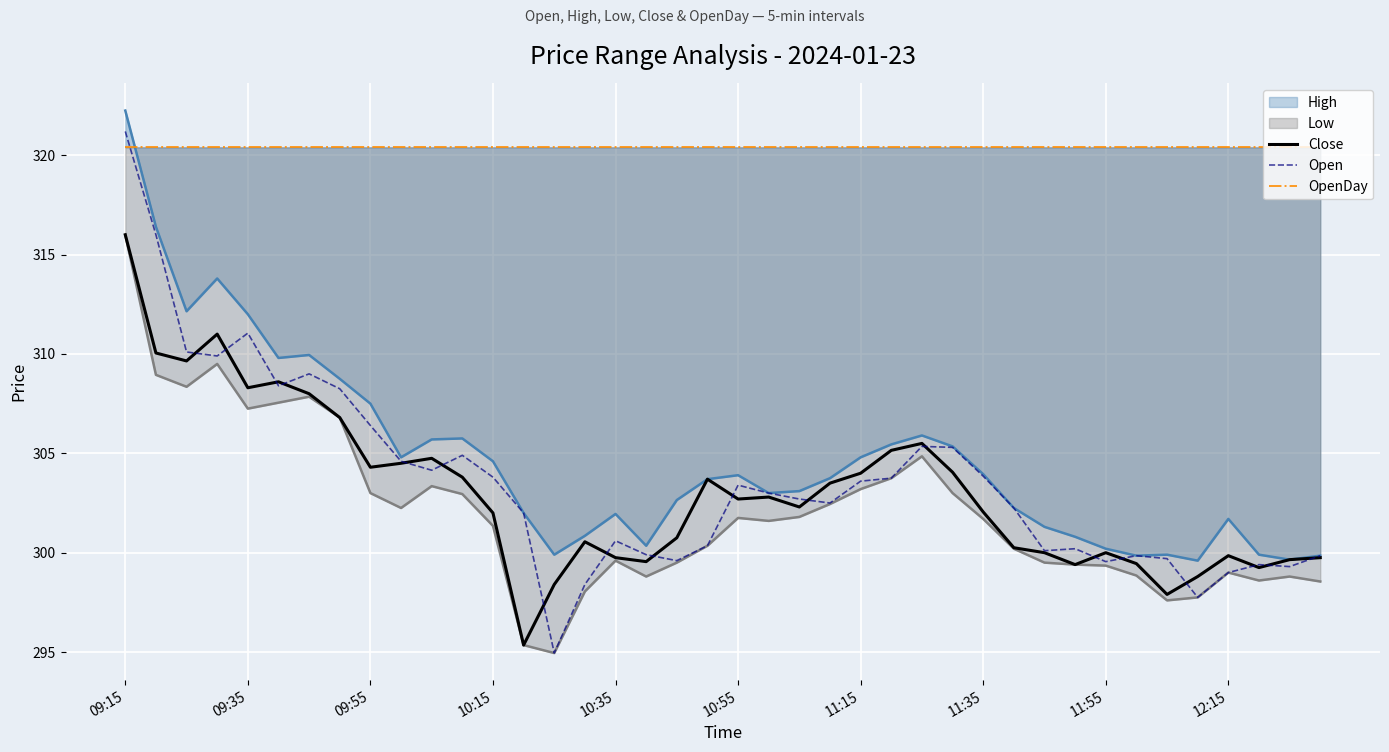

What is the average value of the Open series?

303.6